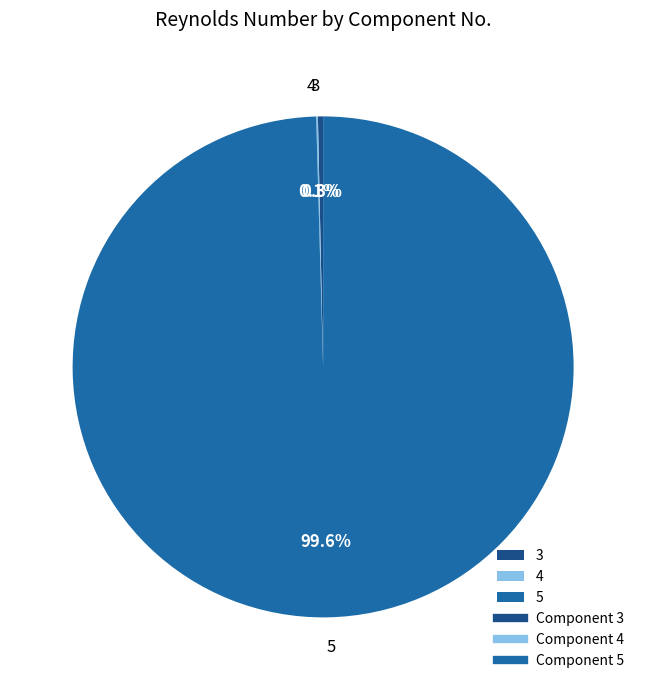

Which slice is the largest?

5